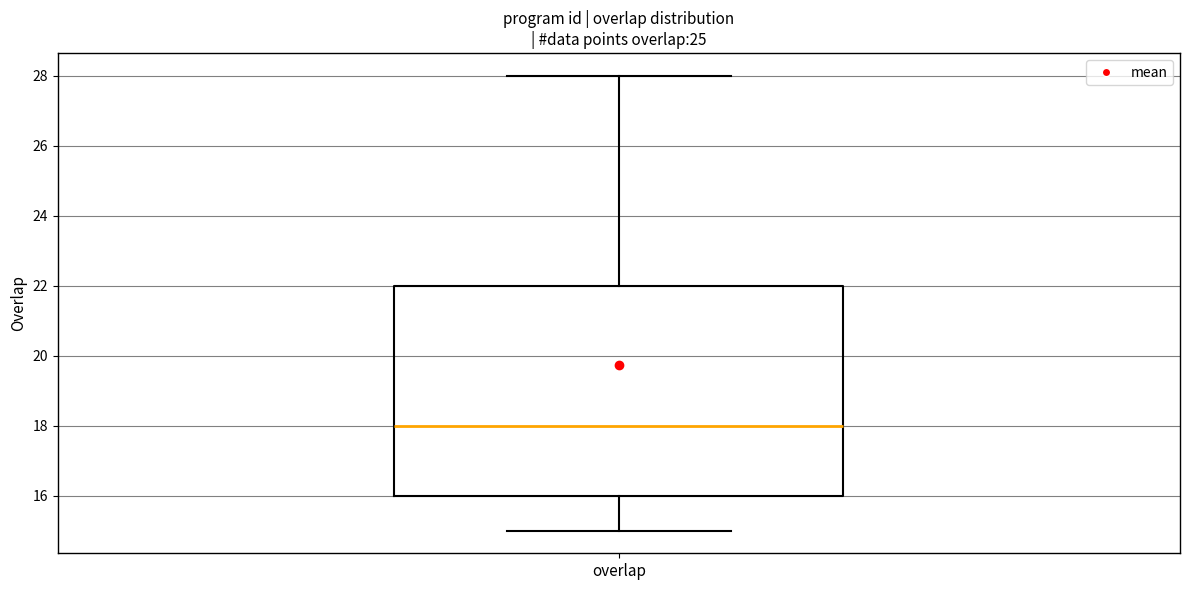

Read this box plot against the y-axis: the position of the median line, the range covered by the box, and the ends of both whiskers. The values are not printed on the chart, so give them approximately, as read against the axis.

median 18, box 16 to 22, whiskers 15 to 28